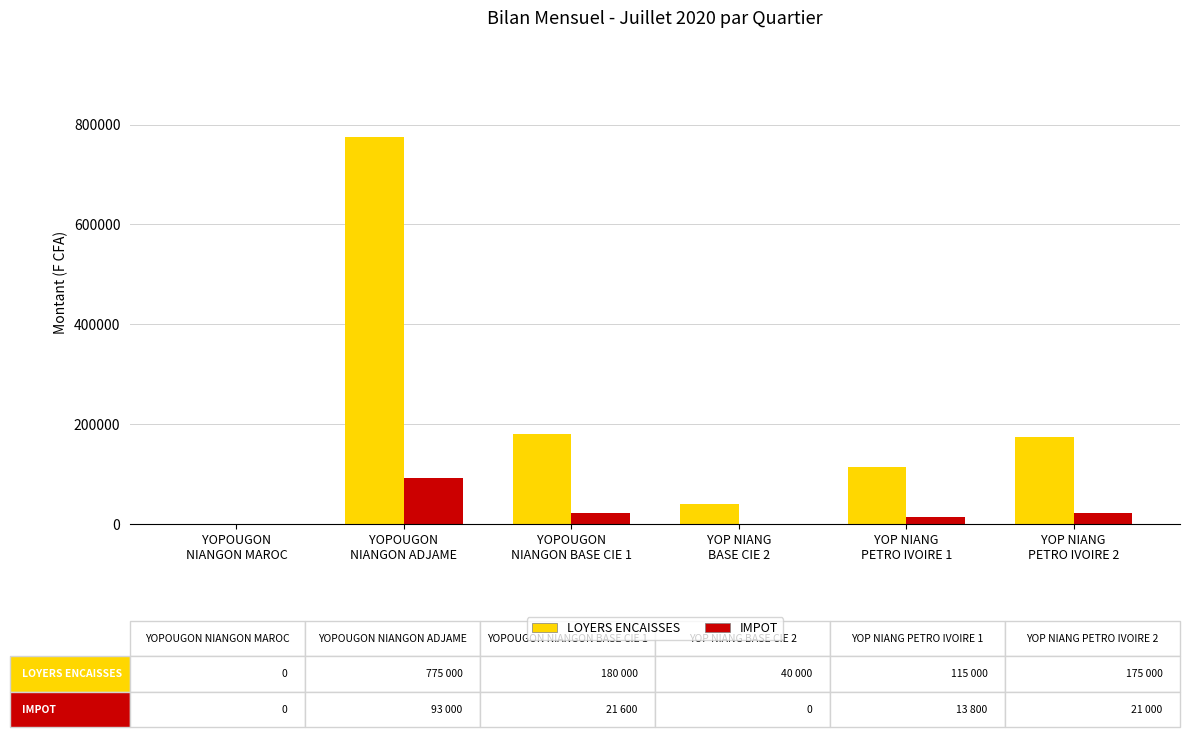

Which category has the highest value across all series?

YOPOUGON
NIANGON ADJAME